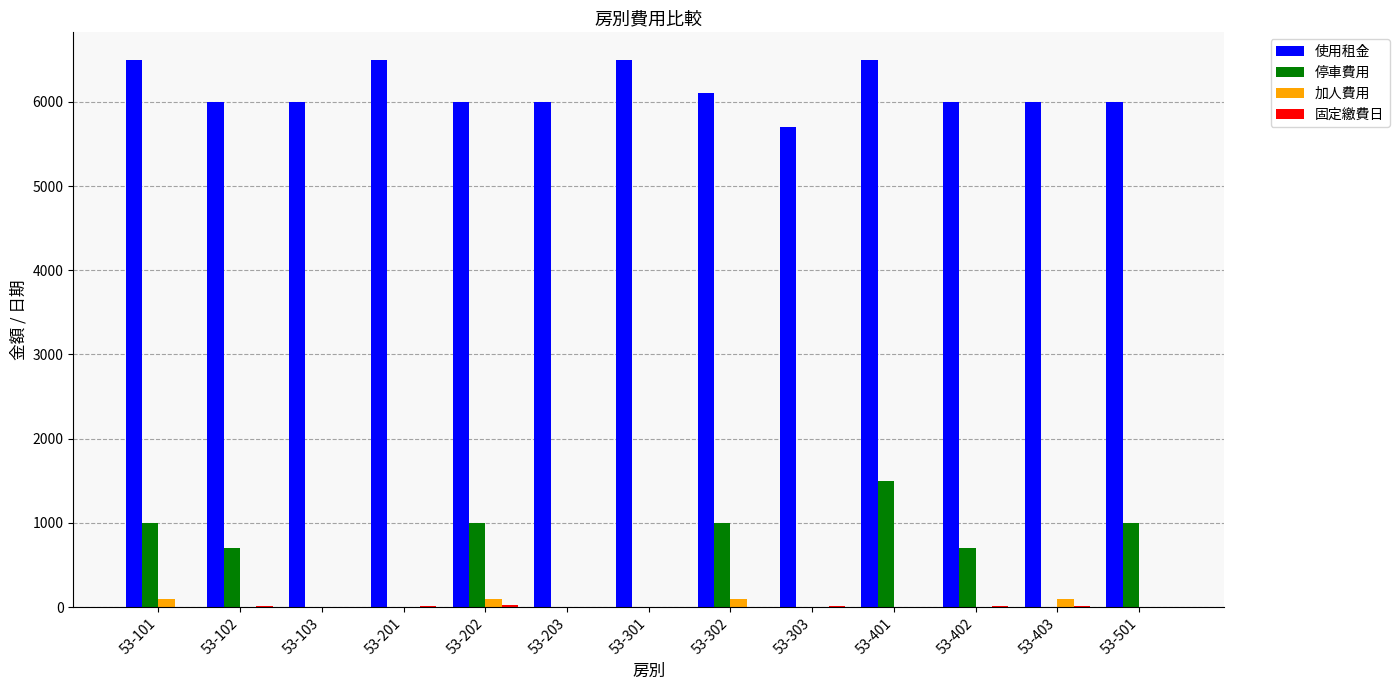

Which series changed the most between 53-203 and 53-402?

停車費用